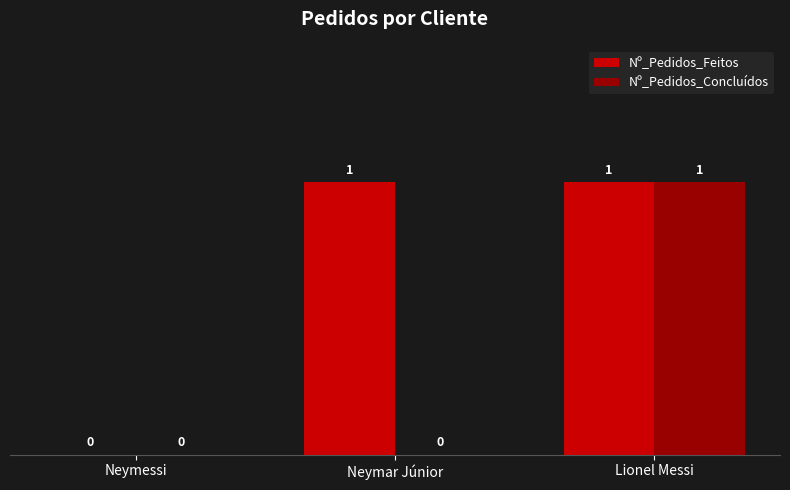

How many groups of bars are there?

3